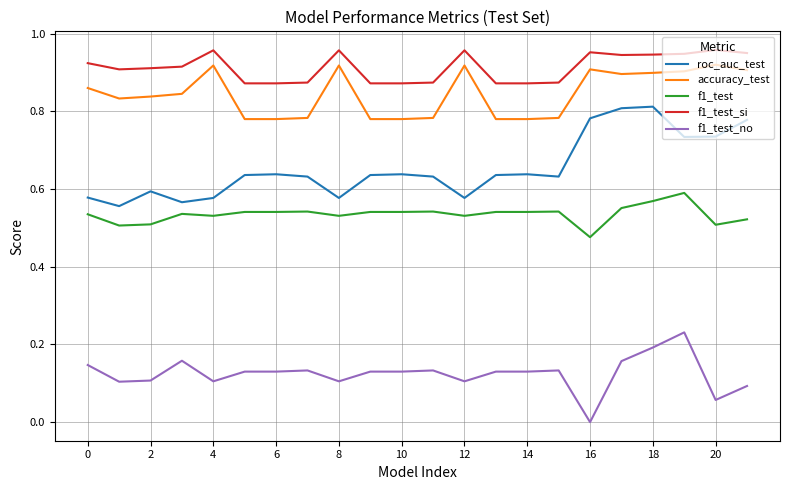

True or false: f1_test_no and roc_auc_test intersect in this chart.

False